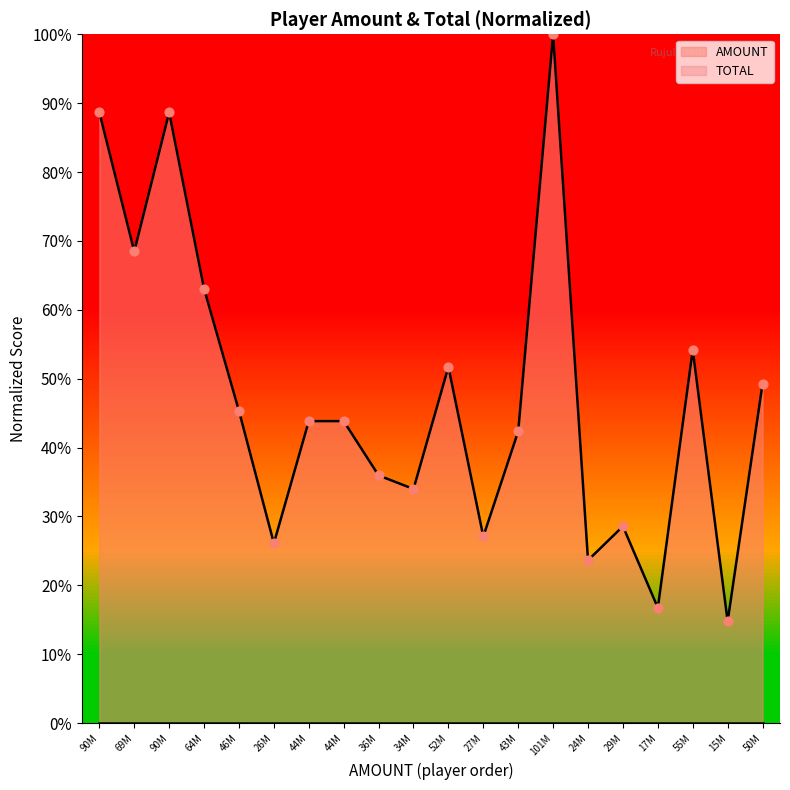

Which has a higher value, 34M or 52M?

52M